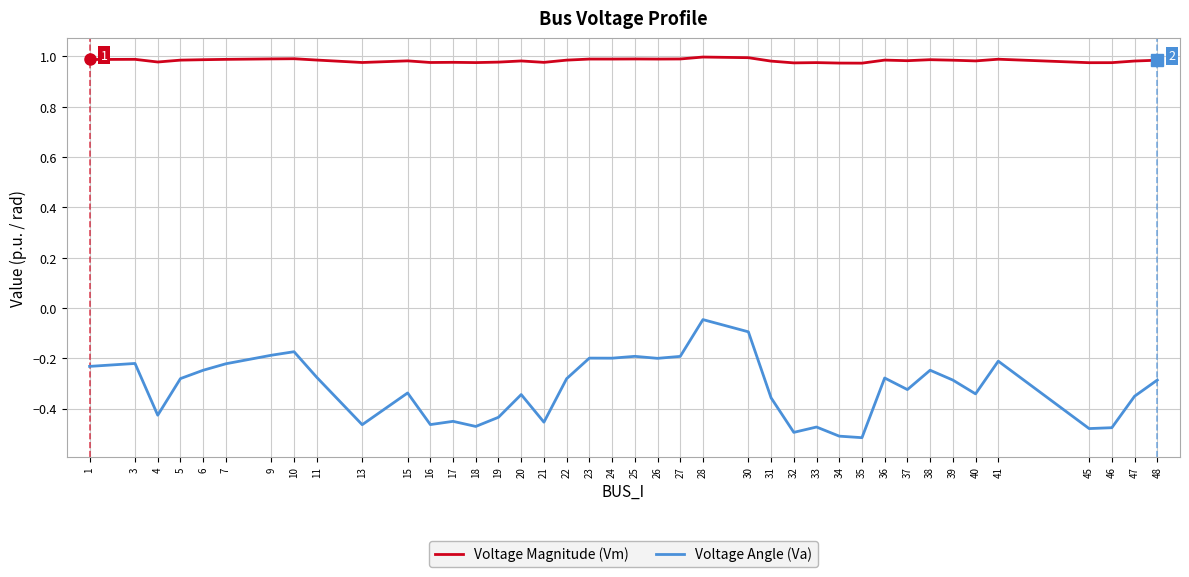

True or false: Voltage Angle (Va) and Voltage Magnitude (Vm) intersect in this chart.

False